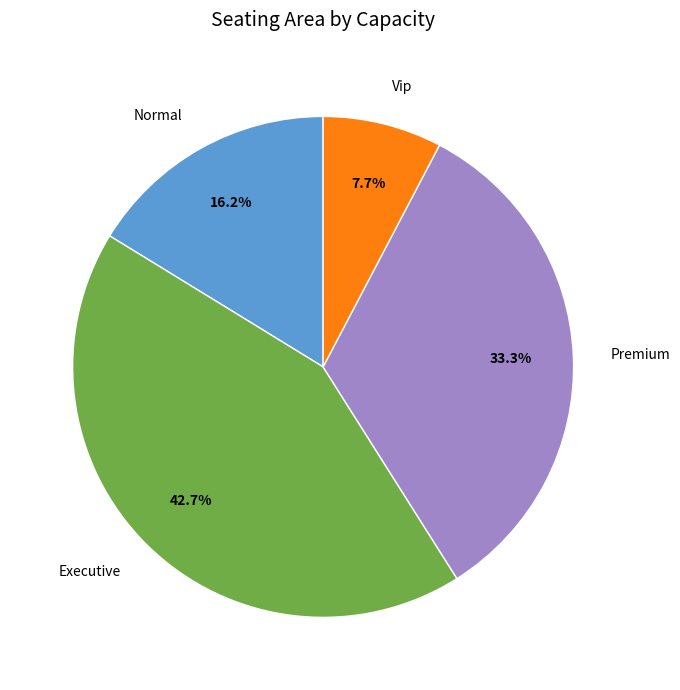

Which category has the smallest portion of the pie?

Vip